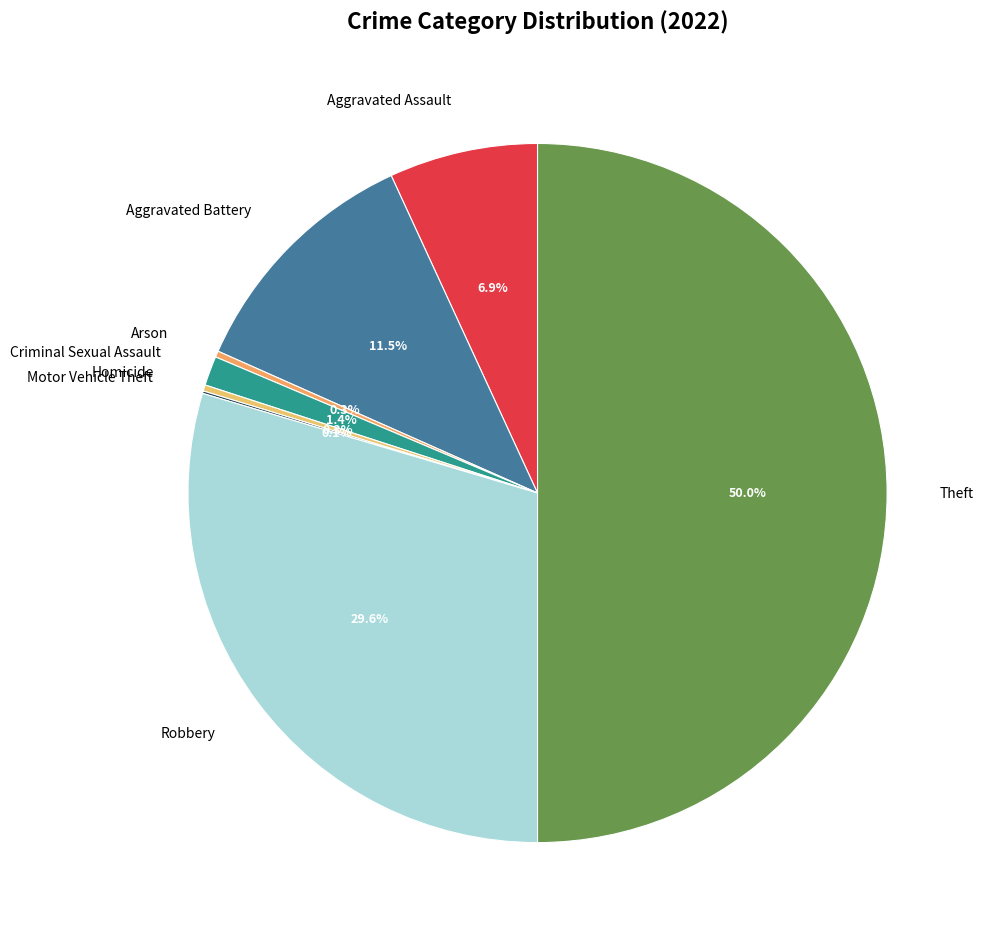

How much of the chart is everything except Theft?

50.0%